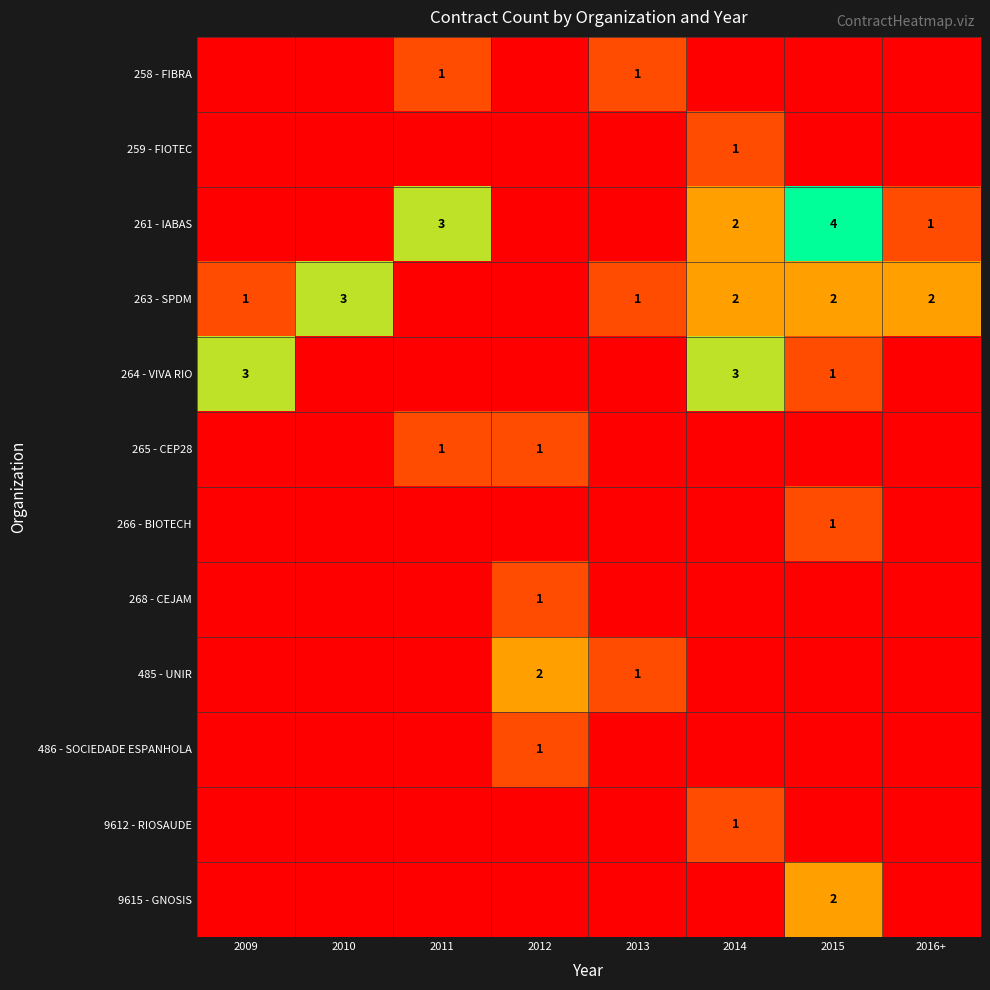

The 263 - SPDM series shows 1 at 2013. True or false?

True